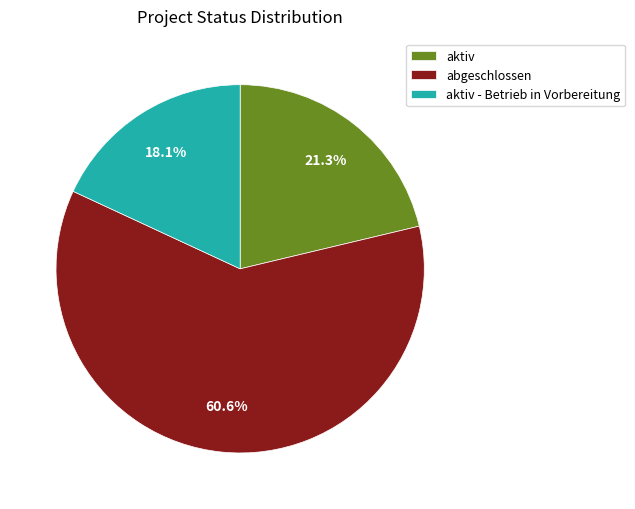

The abgeschlossen slice represents 61% of the pie. True or false?

True